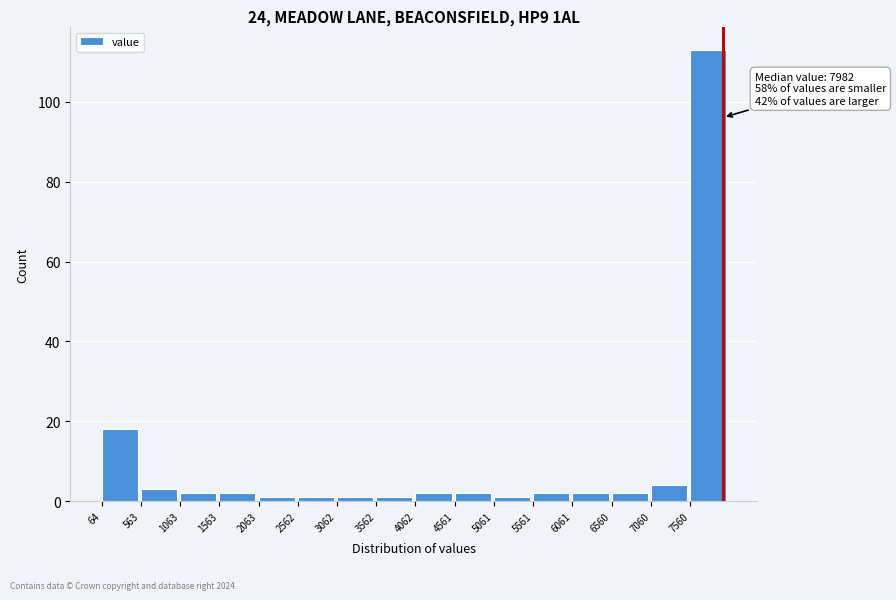

Which range on the x-axis has the tallest bar?

7550 to 8050